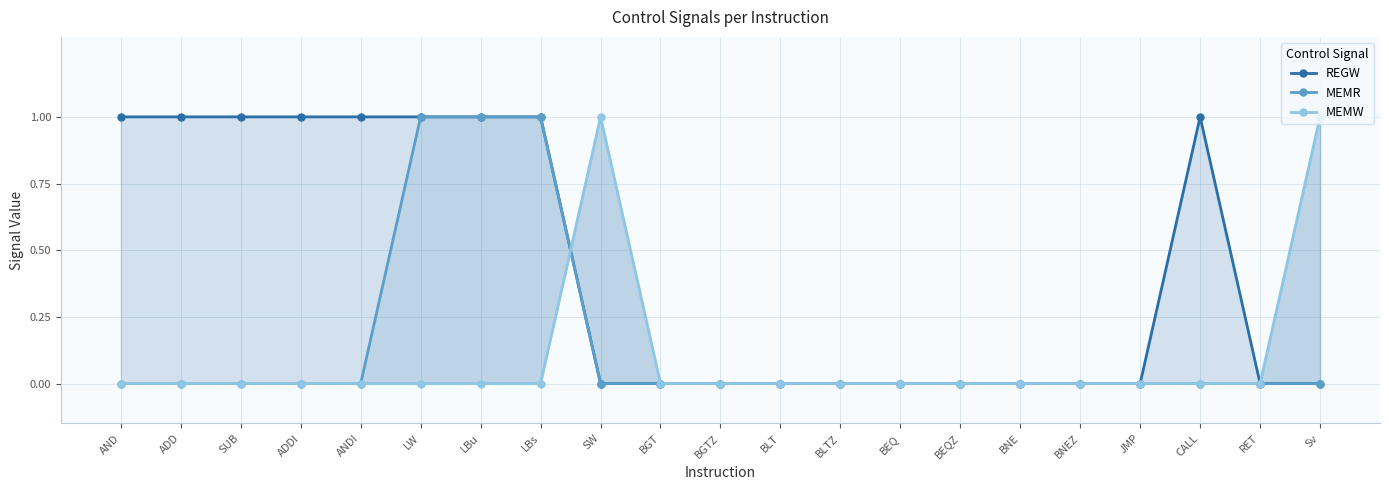

What is the difference between the highest and lowest values at LBs?

1